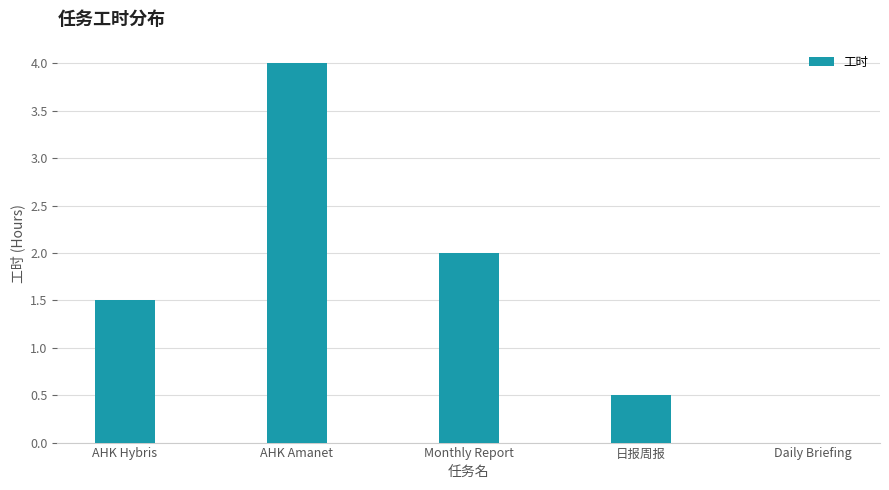

Are the bars horizontal?

No